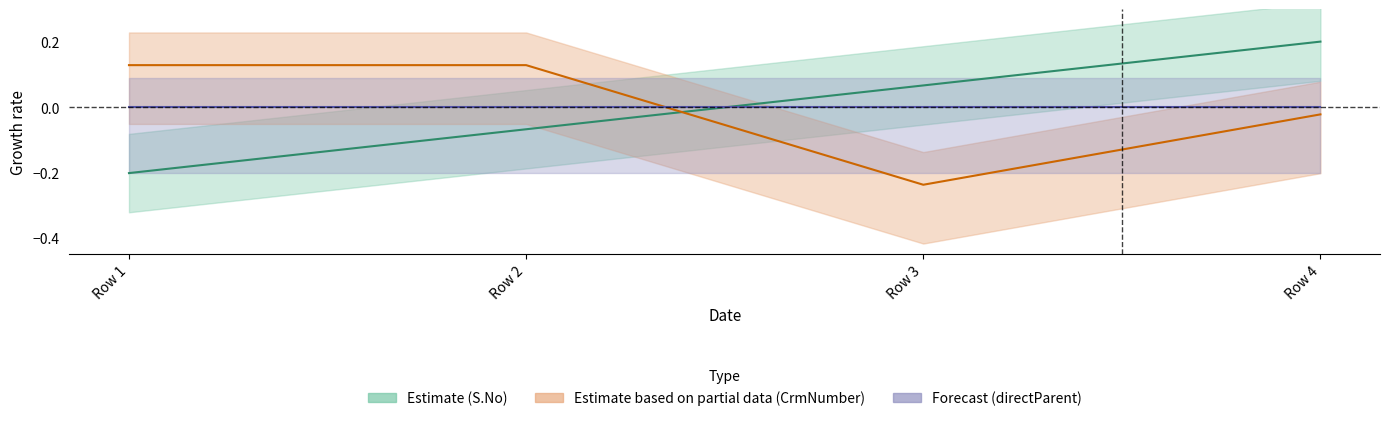

At which label is CrmNumber closest to 0?

Row 4